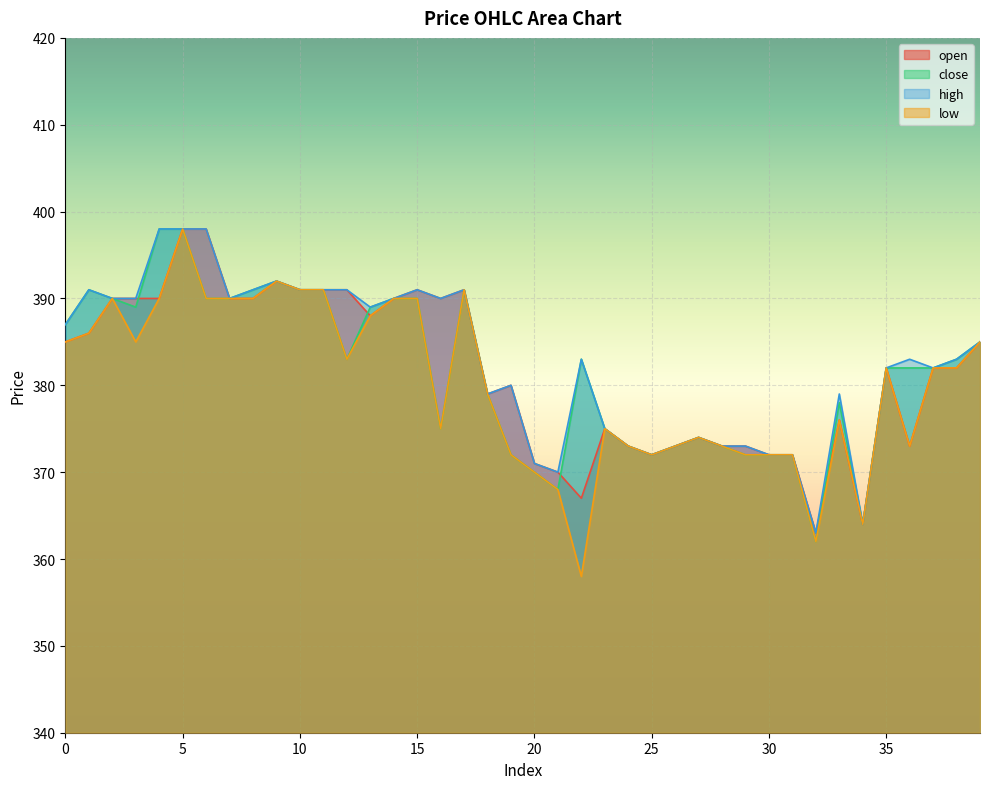

Which series has the widest spread of values?

low